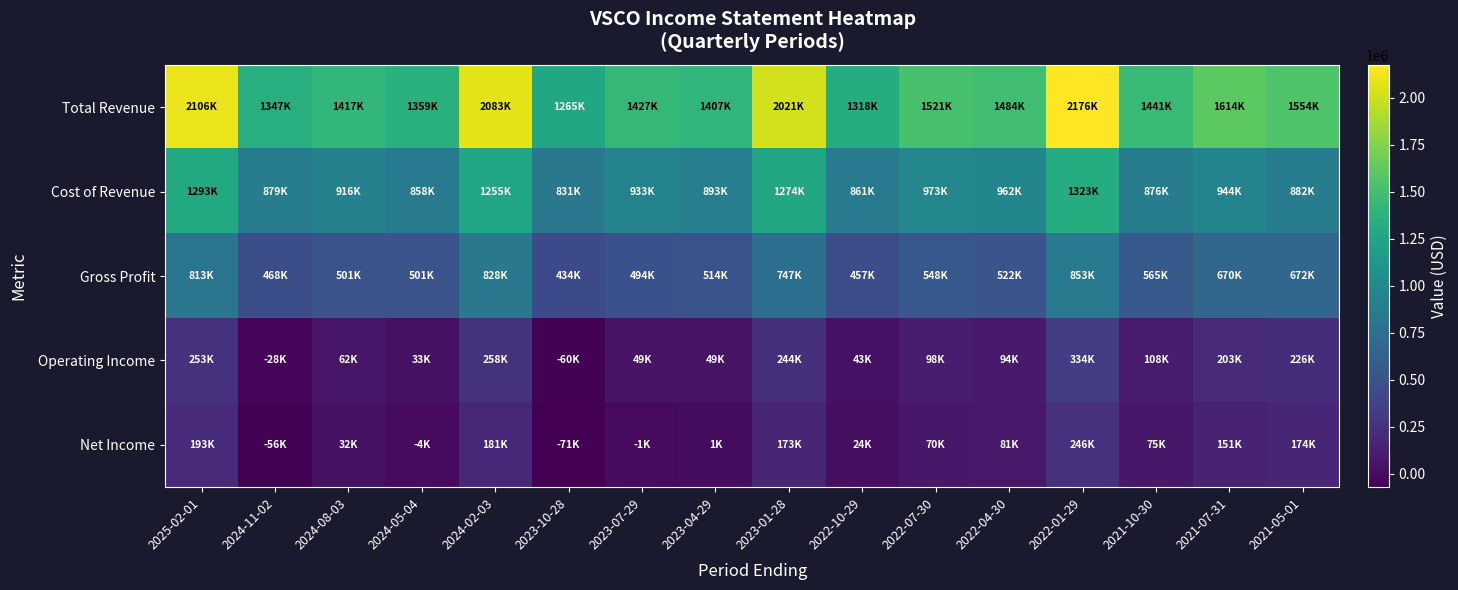

List the series in order of their peak value, highest first.

Total Revenue, Cost of Revenue, Gross Profit, Operating Income, Net Income